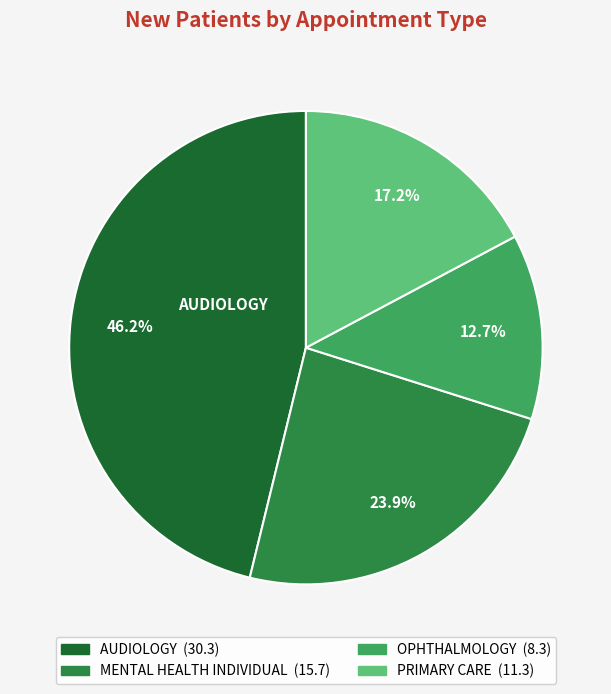

Is the sum of MENTAL HEALTH INDIVIDUAL and OPHTHALMOLOGY greater than half?

No